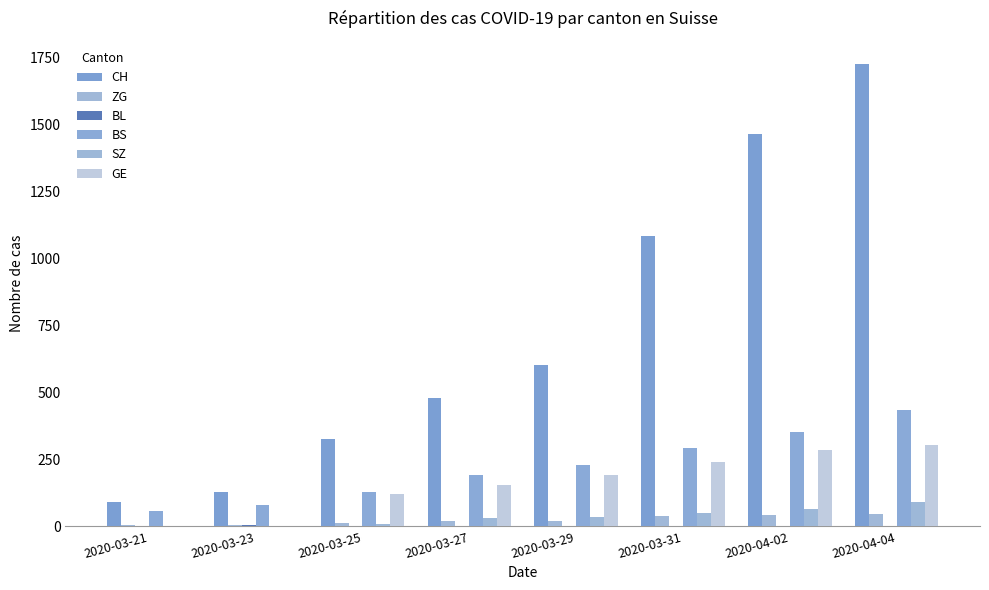

What is the minimum value for ZG?

5